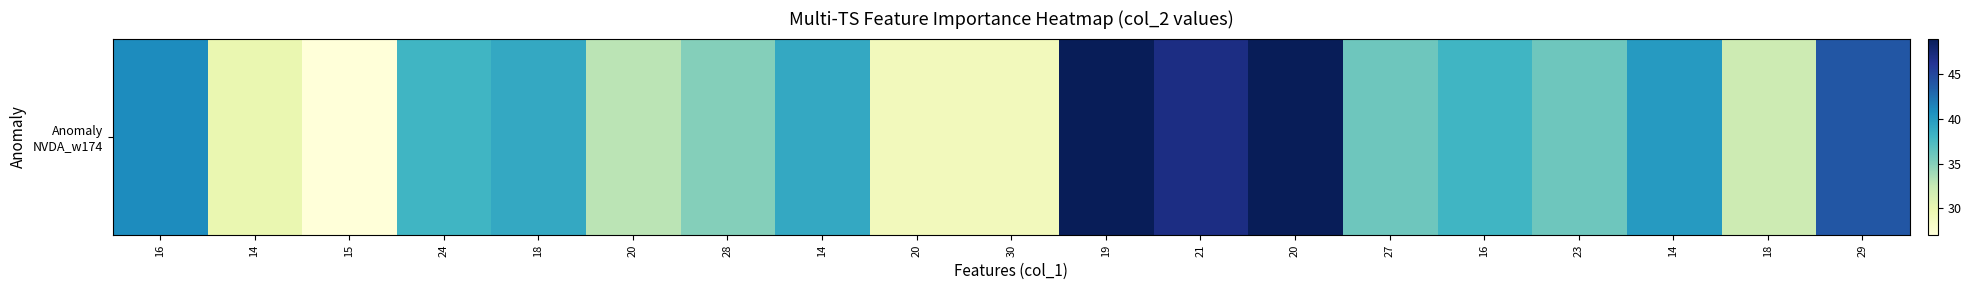

The value at 24 is 38. True or false?

True